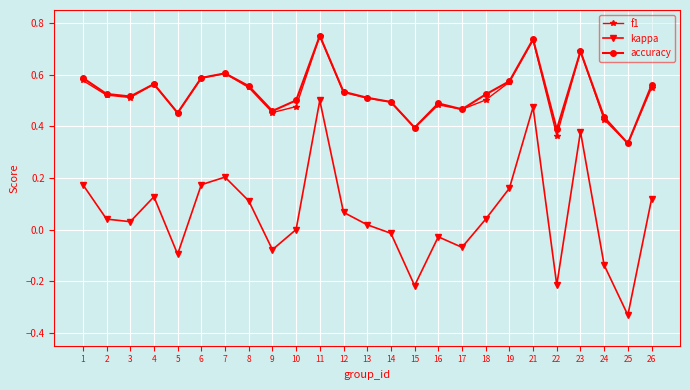

How many interior local valleys does the accuracy series have?

7